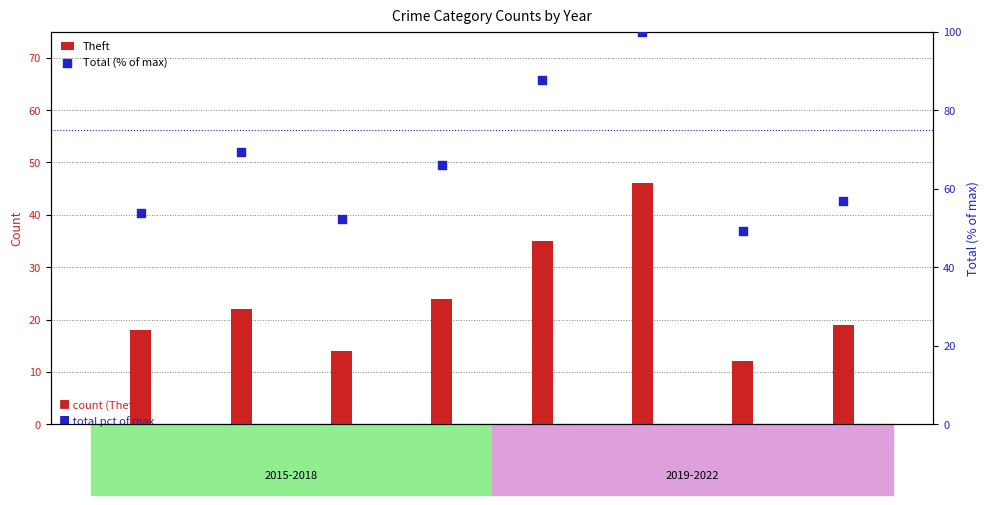

What are all the series names shown in the legend?

Theft, Total (% of max)